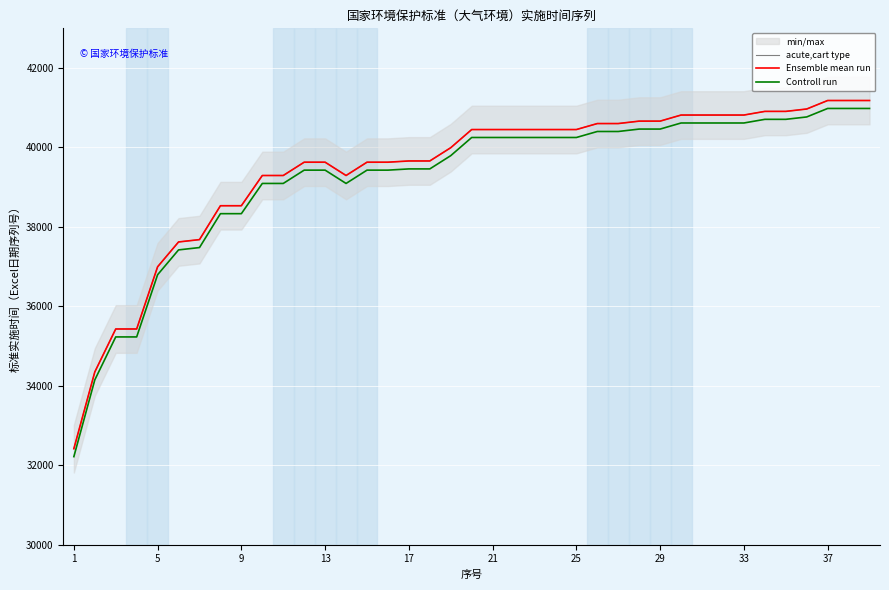

Is the value of Ensemble mean run at 22 greater than the value of Controll run at 17?

Yes